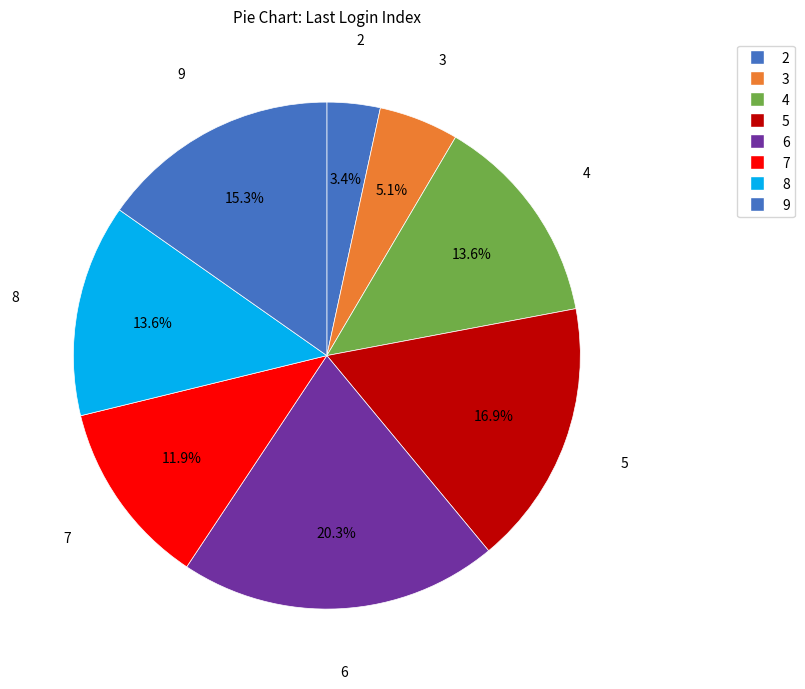

Does any single category account for the majority?

No